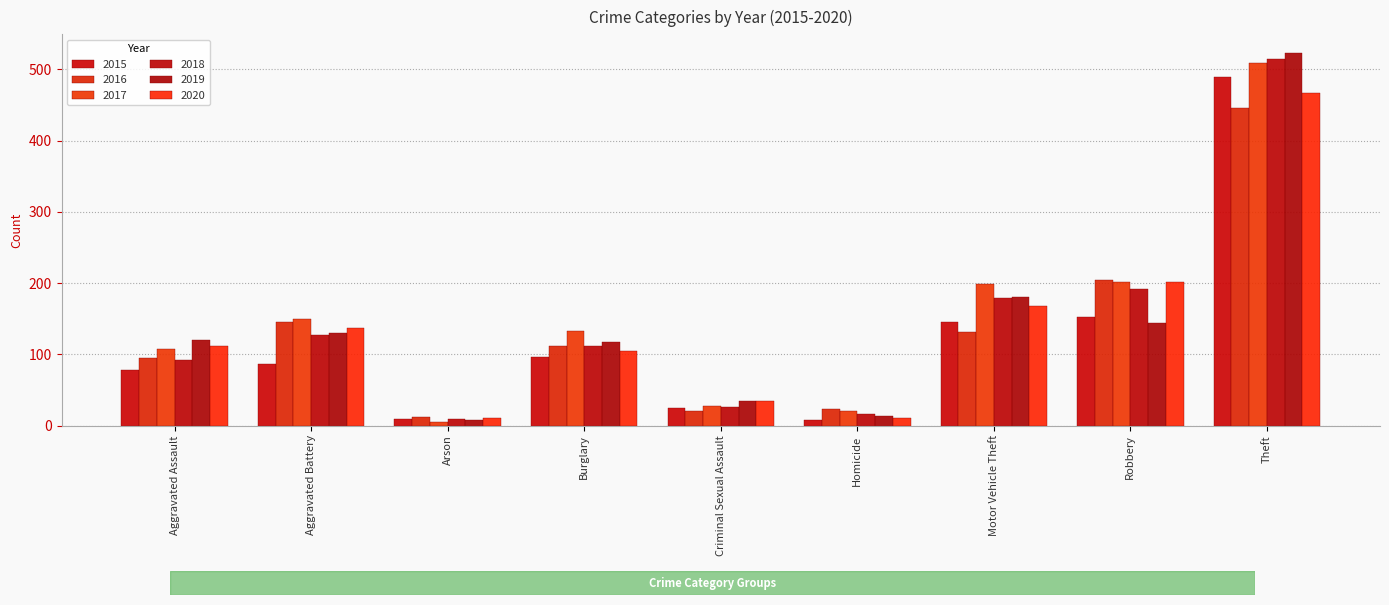

What is the value of the 2020 bar at the 1st from the left?

112